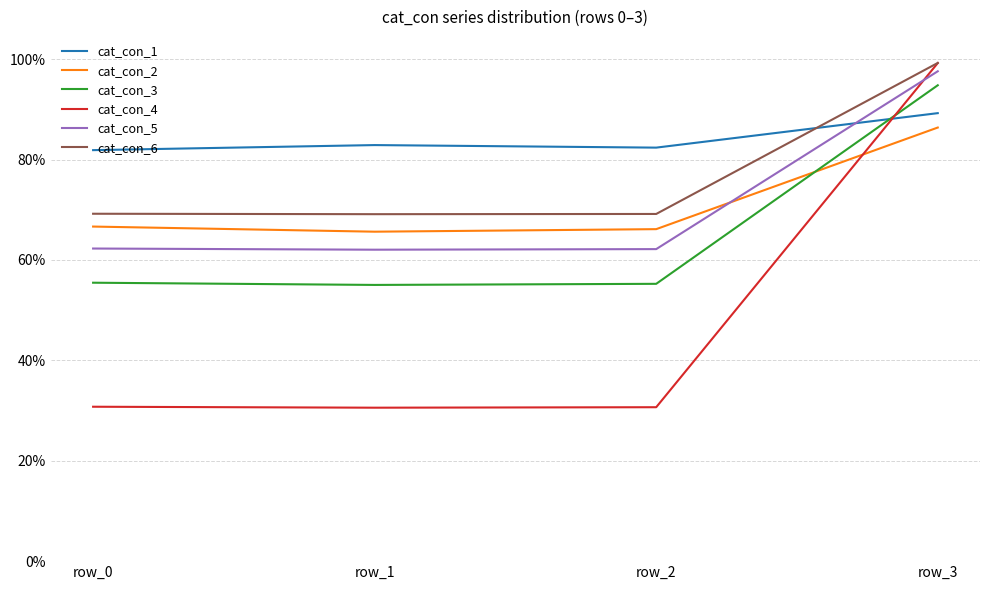

Does the chart display data point markers on the line(s)?

No